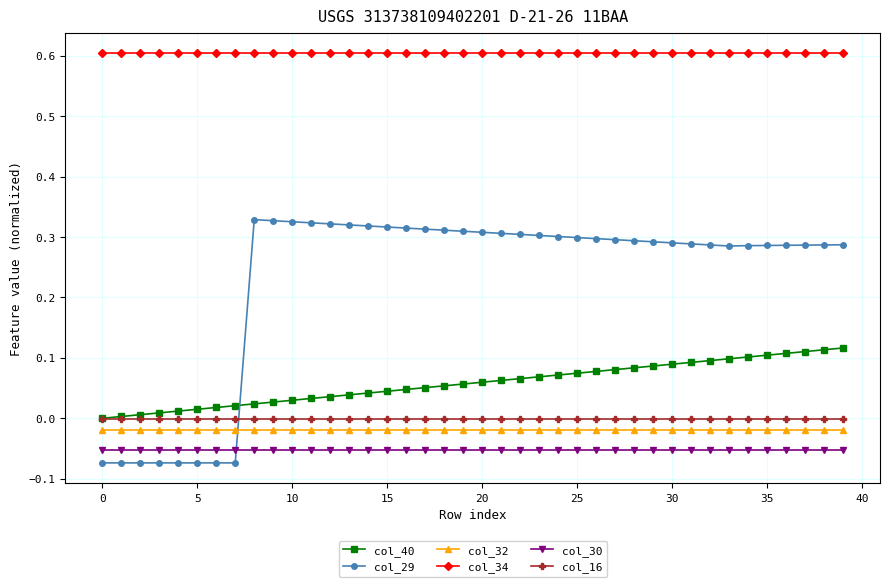

Which series has the largest range (max minus min)?

col_29